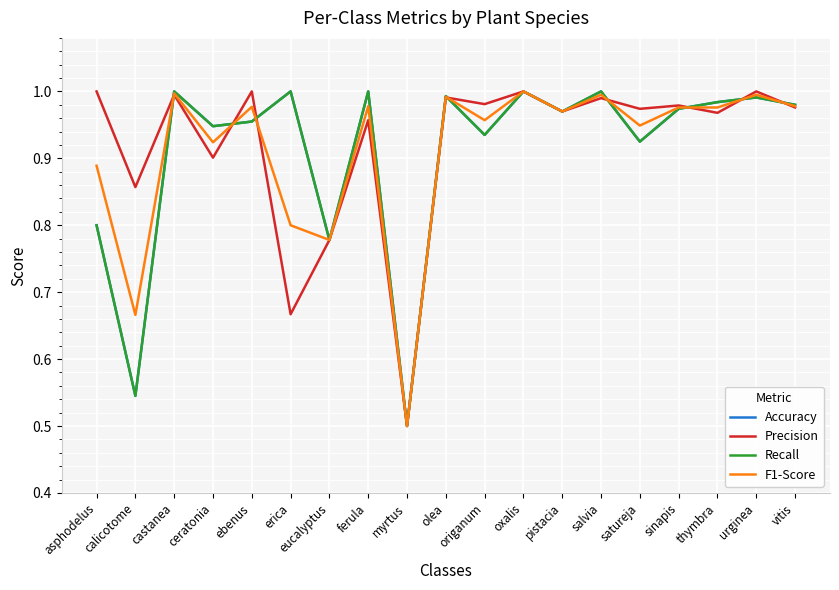

What is the label of the 2nd point from the right?

urginea